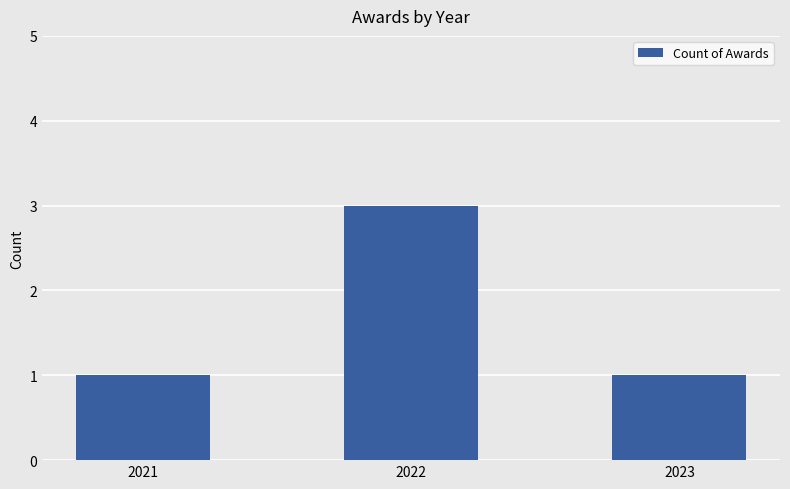

What is the difference between the maximum and second lowest values?

2